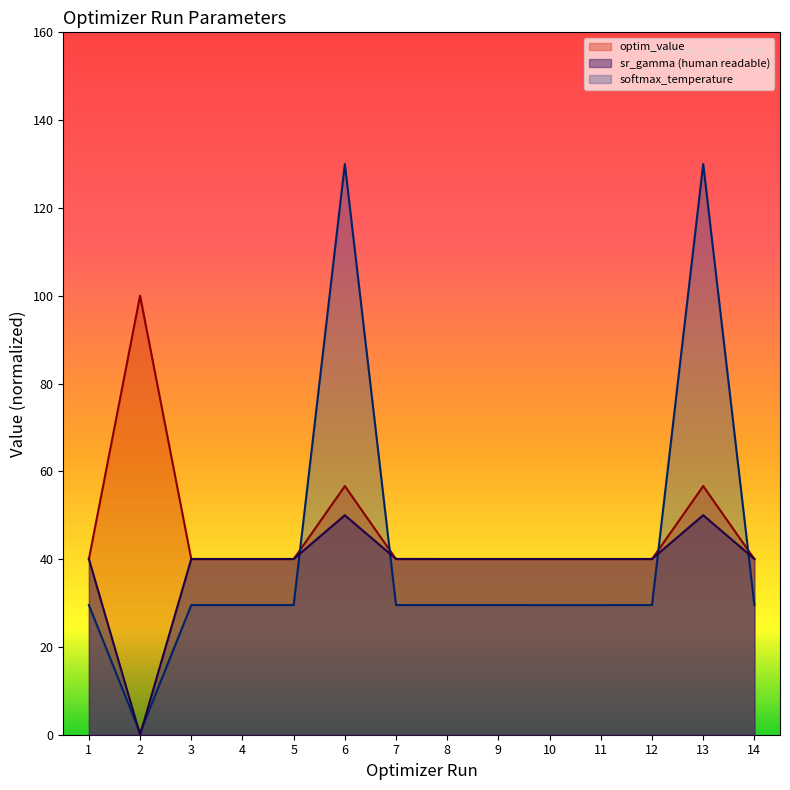

List the labels in order of optim_value value, largest first.

2, 13, 6, 10, 5, 9, 7, 4, 3, 1, 11, 14, 12, 8